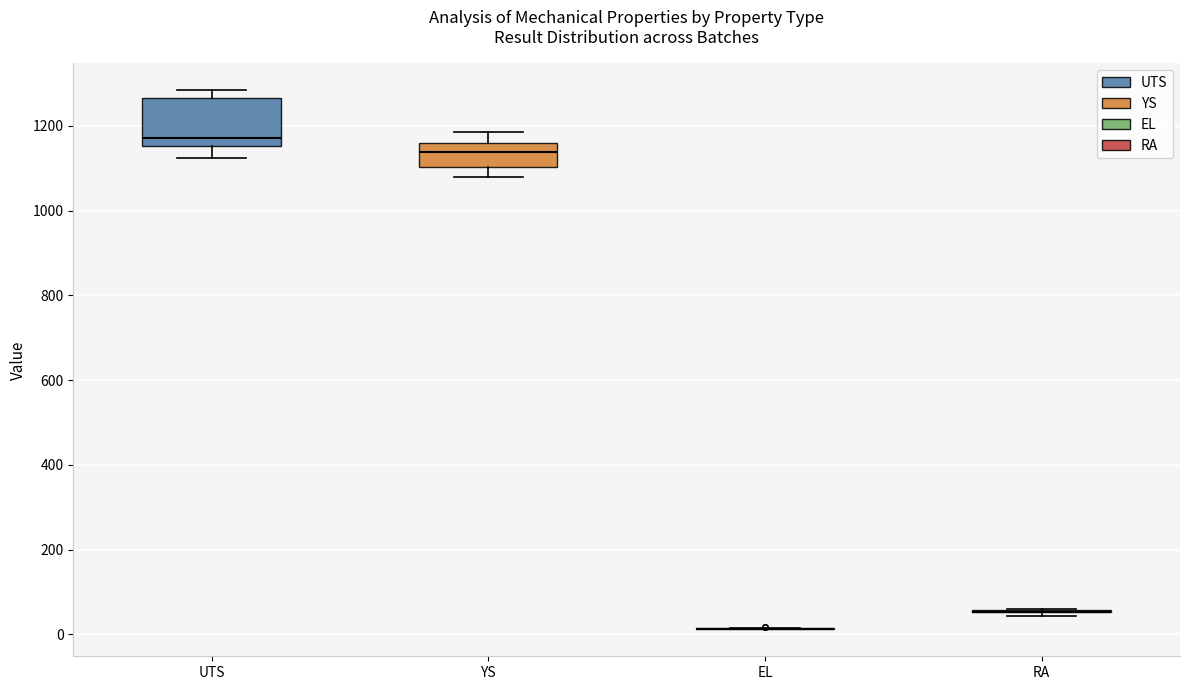

Reading left to right, read every box against the y-axis: the position of its median line, the range the box covers, and the ends of its whiskers. The values are not printed on the chart, so give them approximately, as read against the axis.

UTS: median 1180, box 1160 to 1260, whiskers 1120 to 1280
YS: median 1140, box 1100 to 1160, whiskers 1080 to 1180
EL: box collapsed to a line at 20, whiskers 20 to 20
RA: box collapsed to a line at 60, whiskers 40 to 60